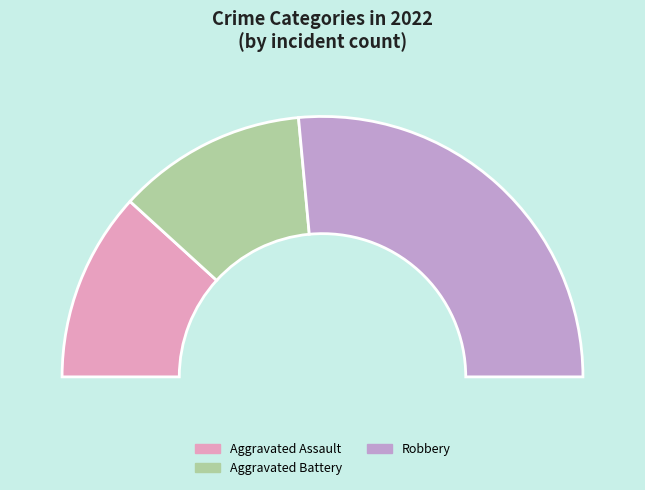

What is the majority slice?

Robbery